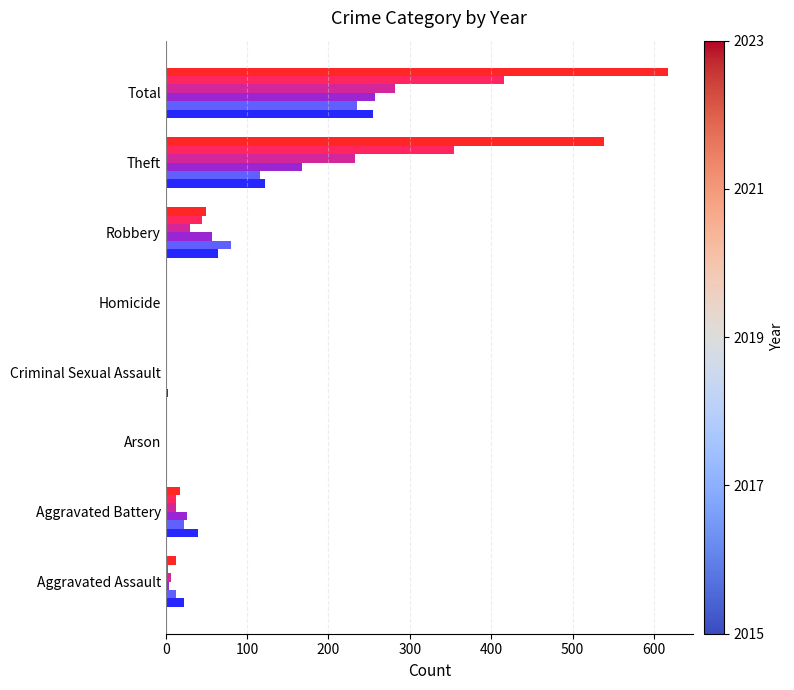

What is the maximum value shown in the chart?

617